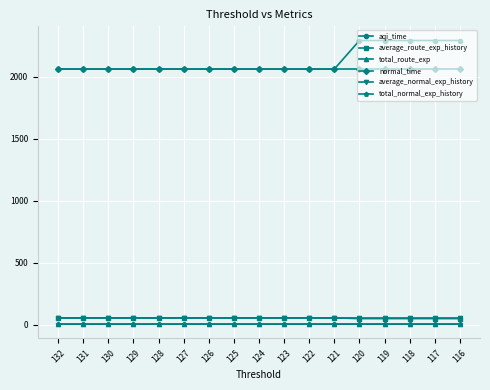

Which series has the largest total across all categories?

aqi_time